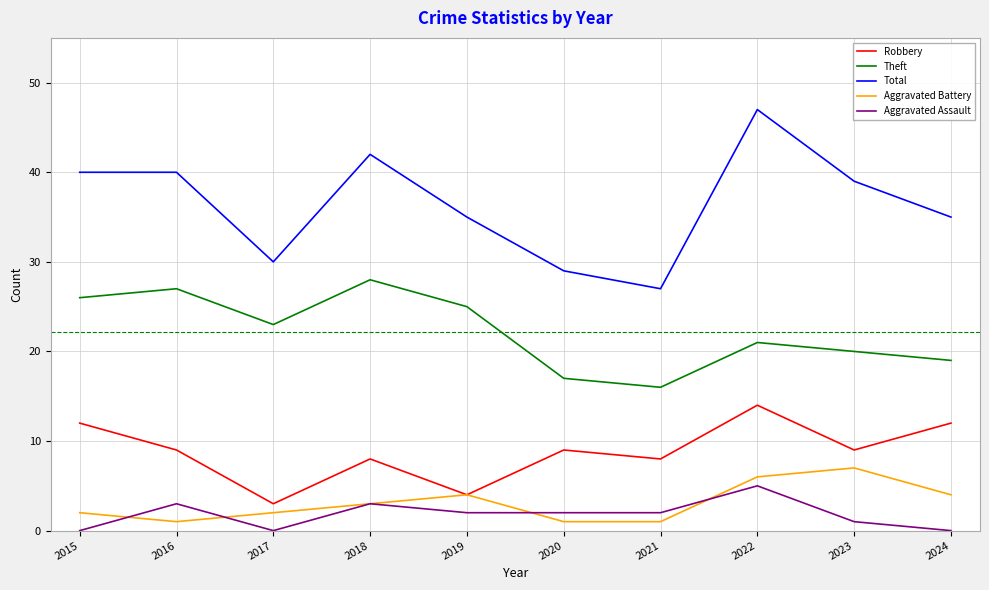

What is the average value of the Aggravated Assault series?

2